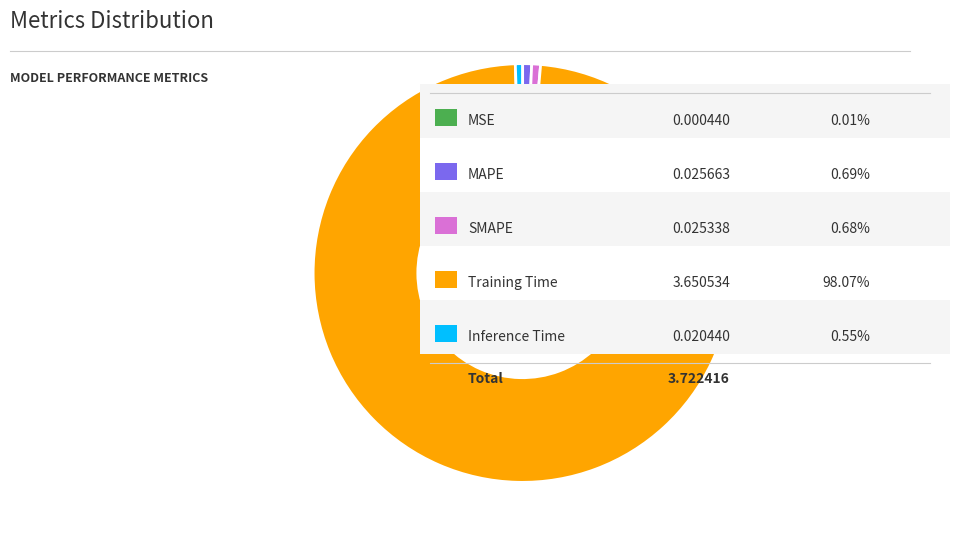

Does any single category account for the majority?

Yes